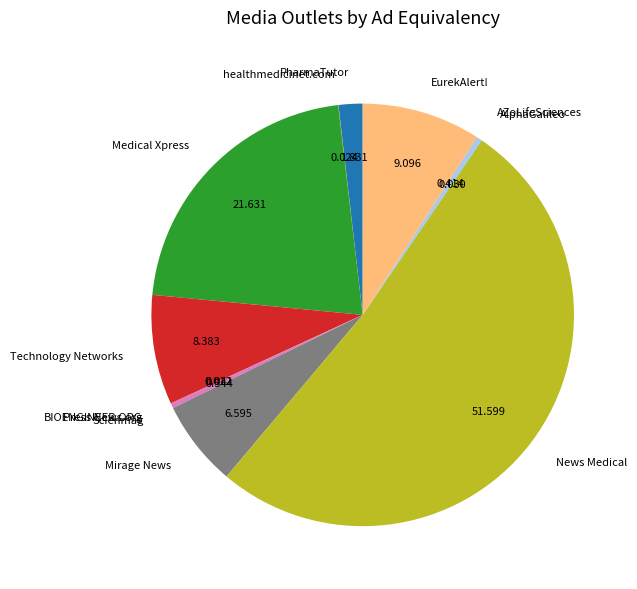

Do AZoLifeSciences and Medical Xpress together represent more than half of the pie?

No